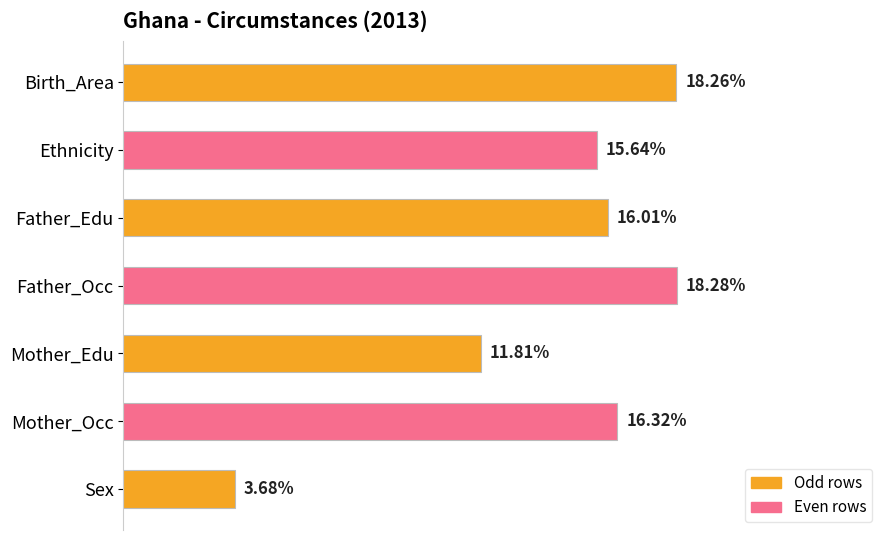

What is the label of the 6th bar from the top?

Mother_Occ